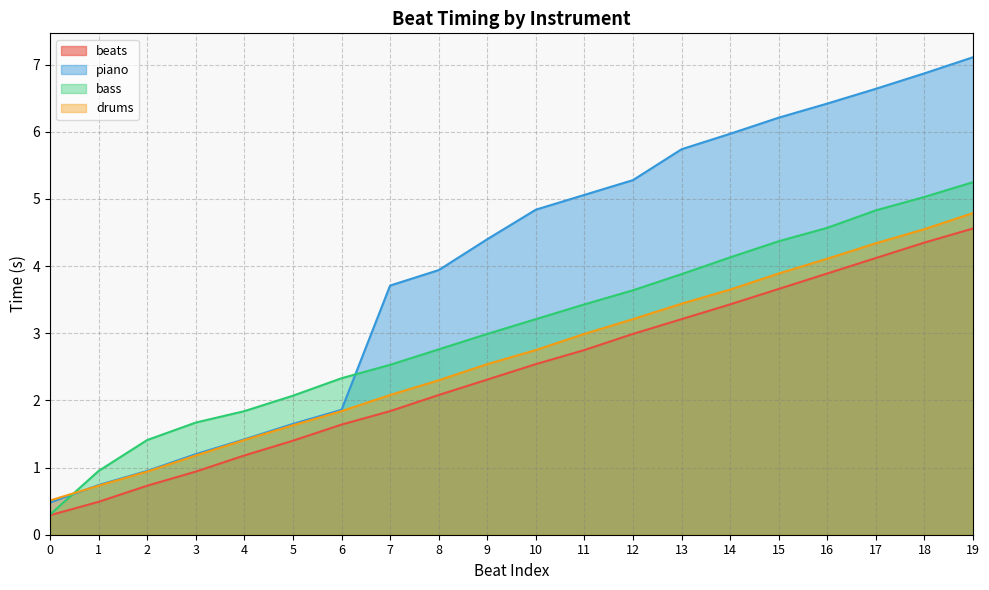

What is the highest value of the piano series?

7.1